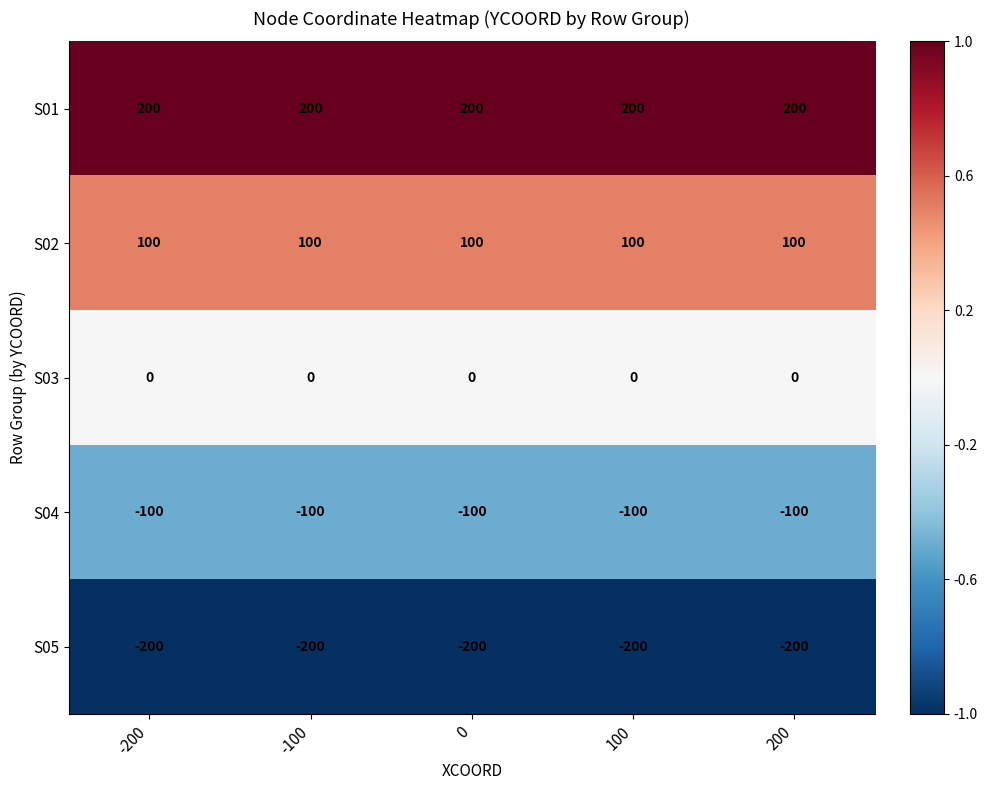

True or false: S02 has a value of 100 at -100.

True